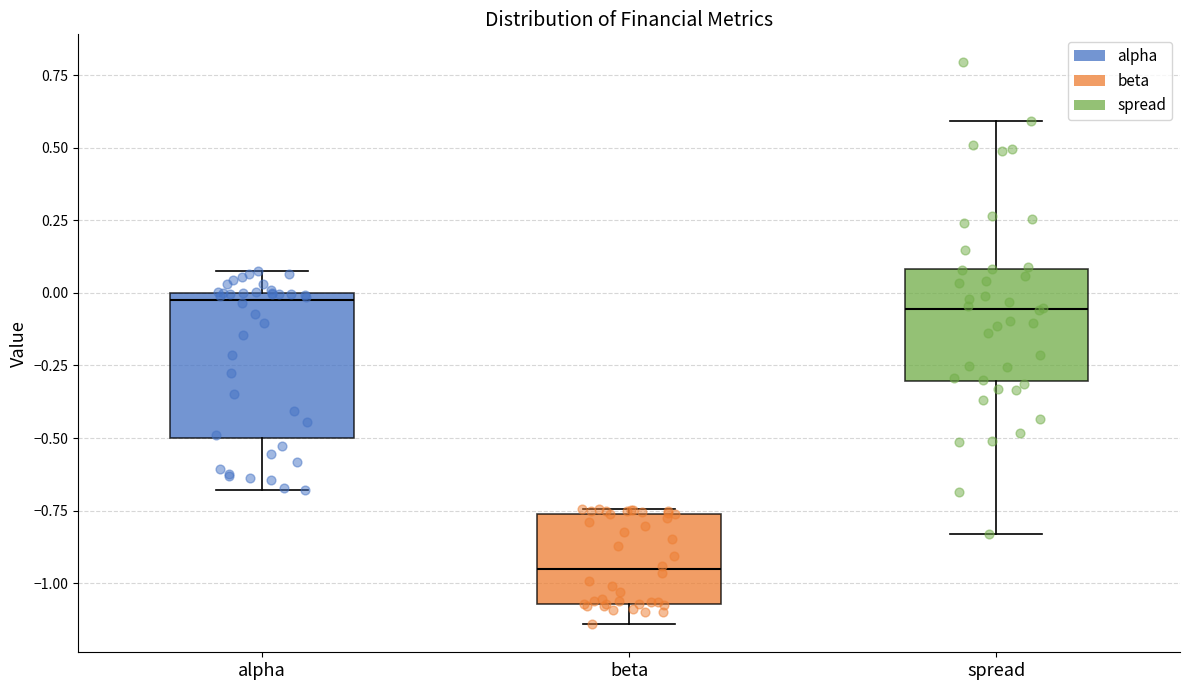

Comparing the boxes themselves (not the whiskers), which one is the tallest?

alpha